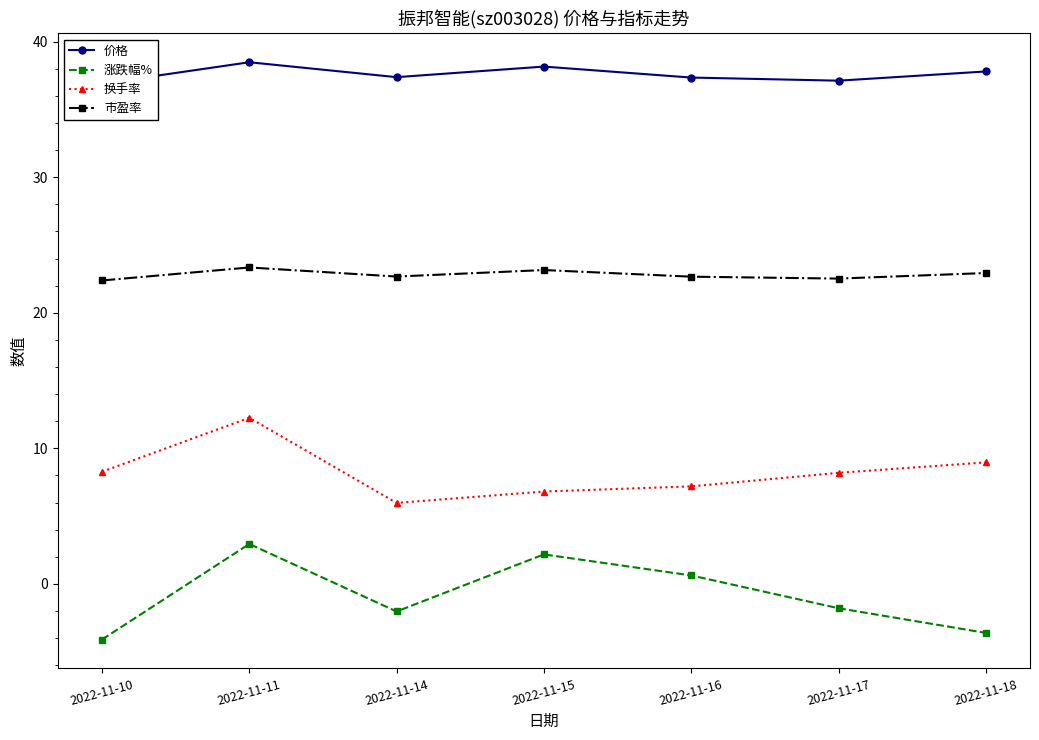

What is the difference between the 价格 values at 2022-11-10 and 2022-11-17?

0.2